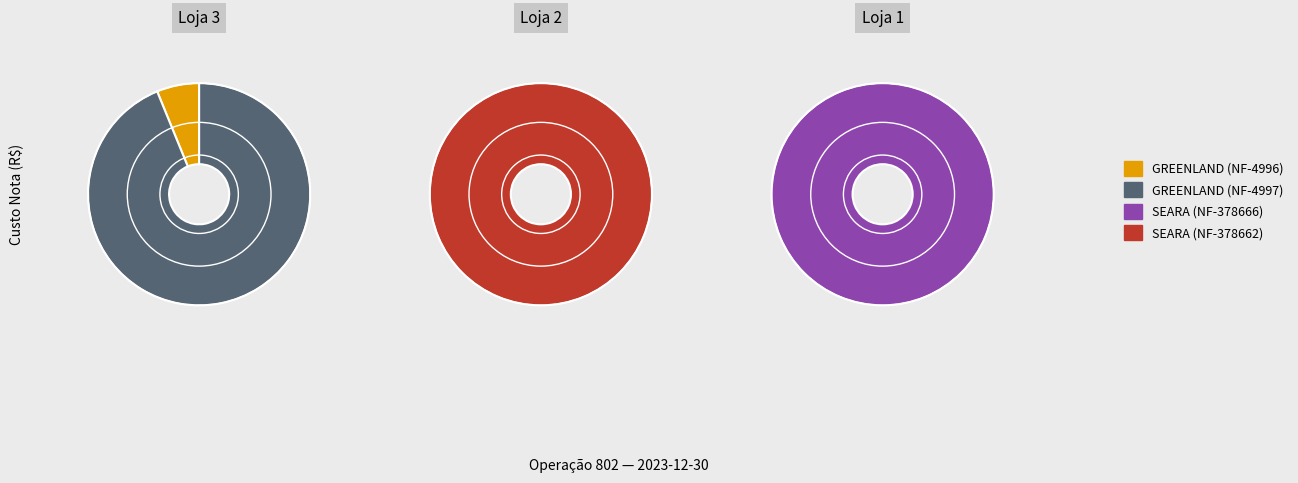

How much of the chart is everything except Loja 2 (SEARA-378662)?

86.3%